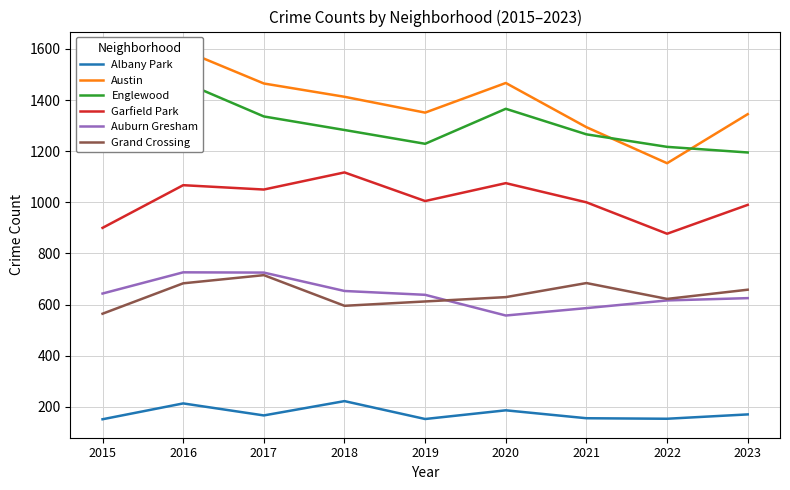

Rank the series by their maximum value, from highest to lowest.

Austin, Englewood, Garfield Park, Auburn Gresham, Grand Crossing, Albany Park